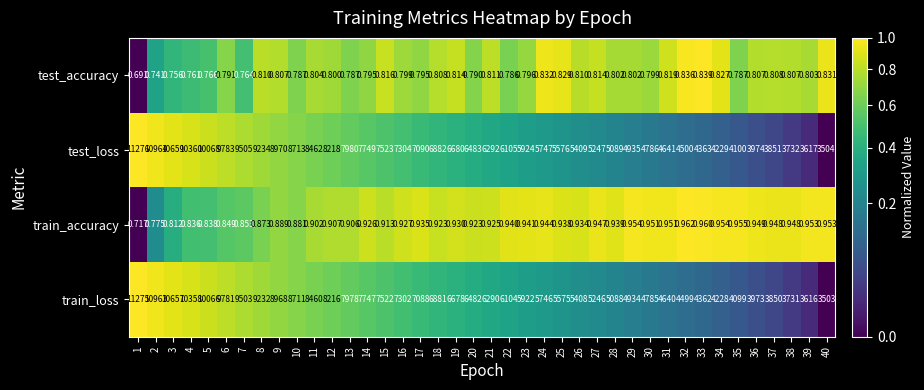

Which series has the largest total across all categories?

test_loss